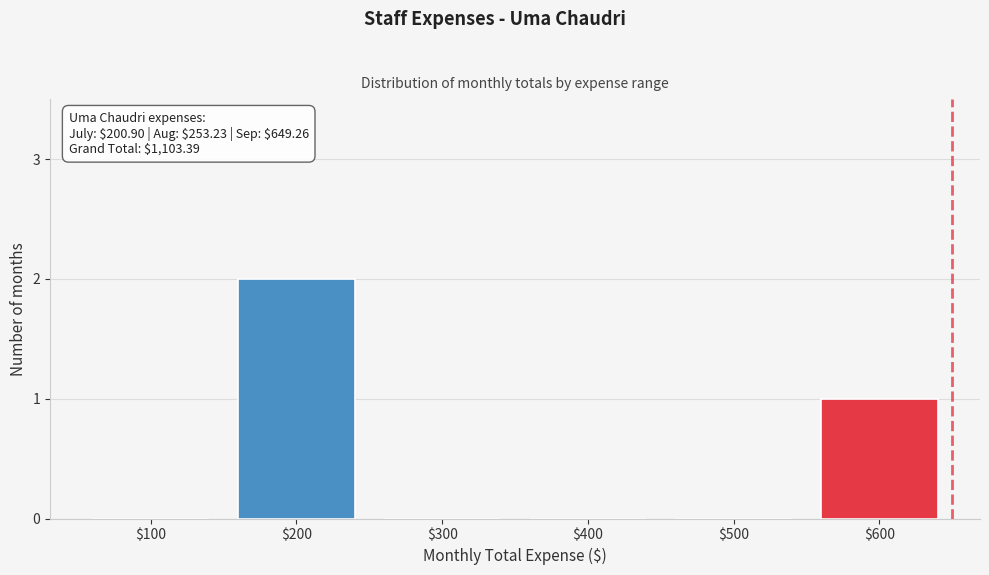

What is the sum of all values?

3